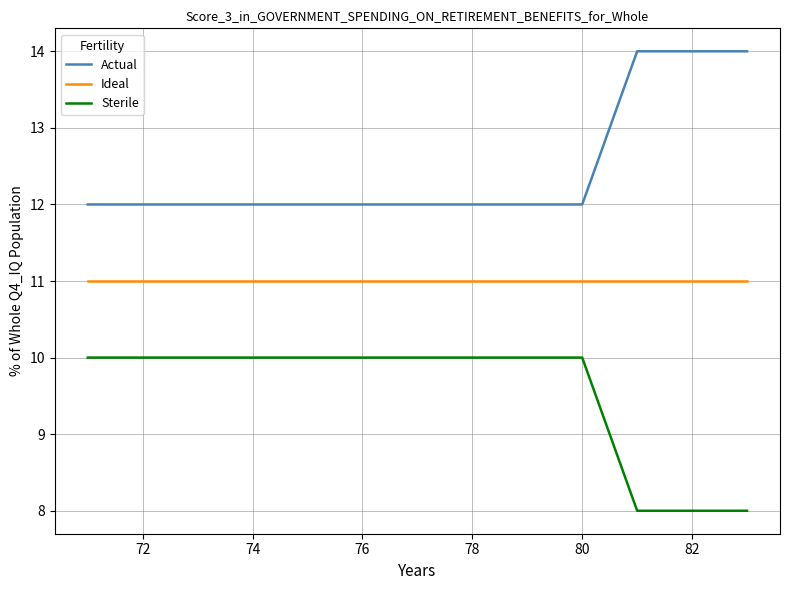

Rank the series by their maximum value, from lowest to highest.

Sterile, Ideal, Actual